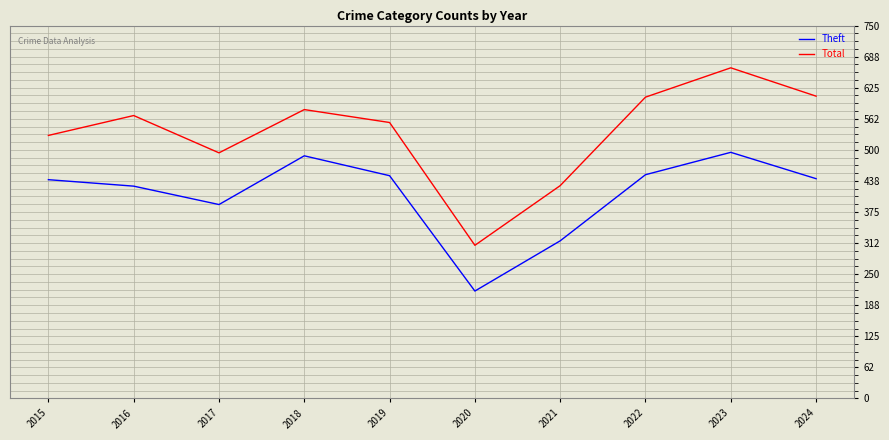

Does the chart have visible grid lines?

Yes